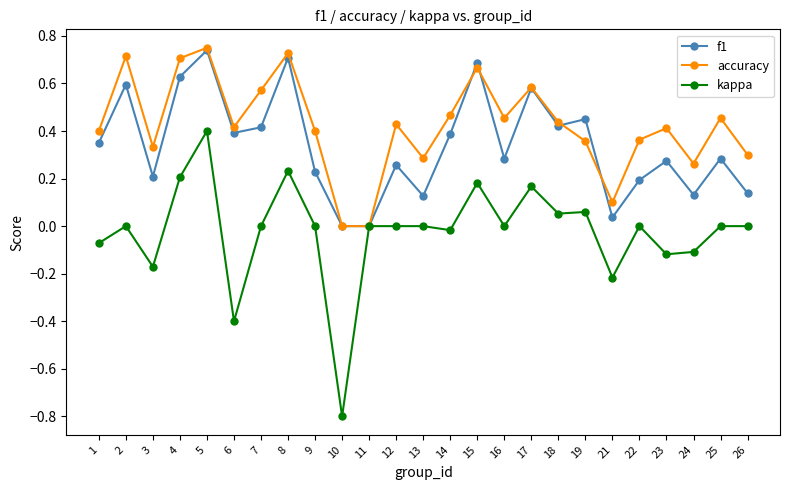

Is it true that kappa equals -0.8 at 10?

True